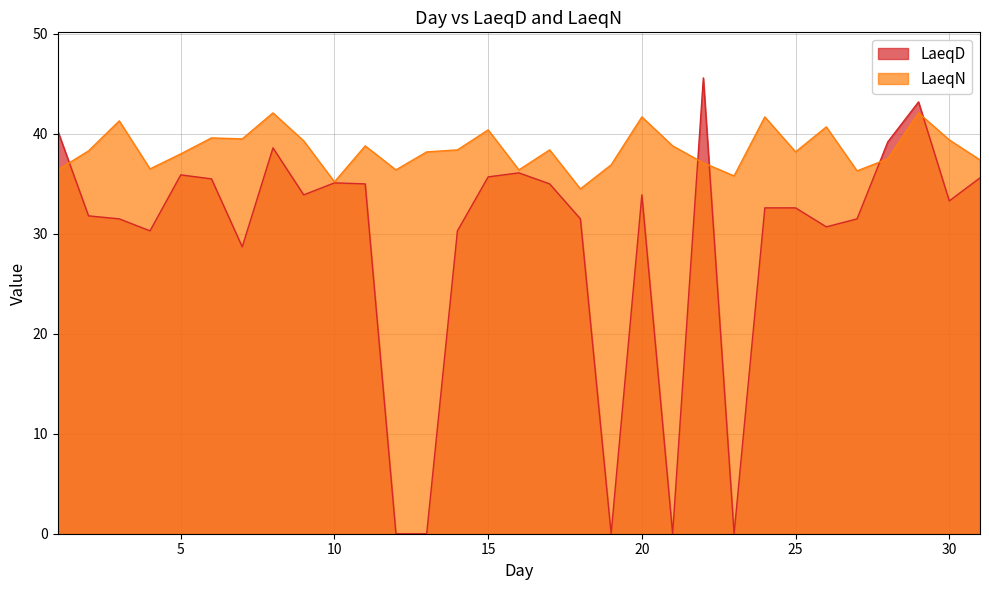

Does the chart display data point markers on the line(s)?

No